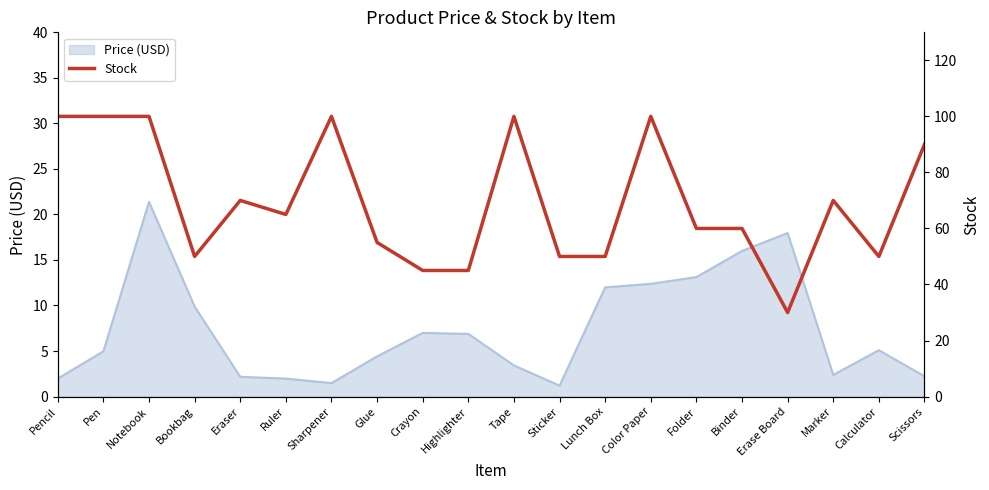

Reading left to right, extract all data points from this chart.

100	100	100	50	70	65	100	55	45	45	100	50	50	100	60	60	30	70	50	90